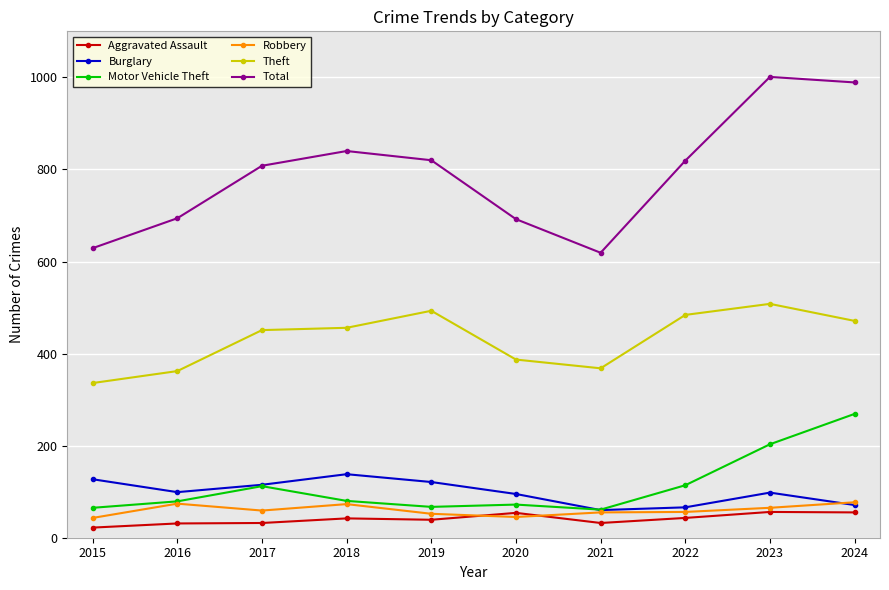

True or false: Robbery has a value of 59 at 2017.

True